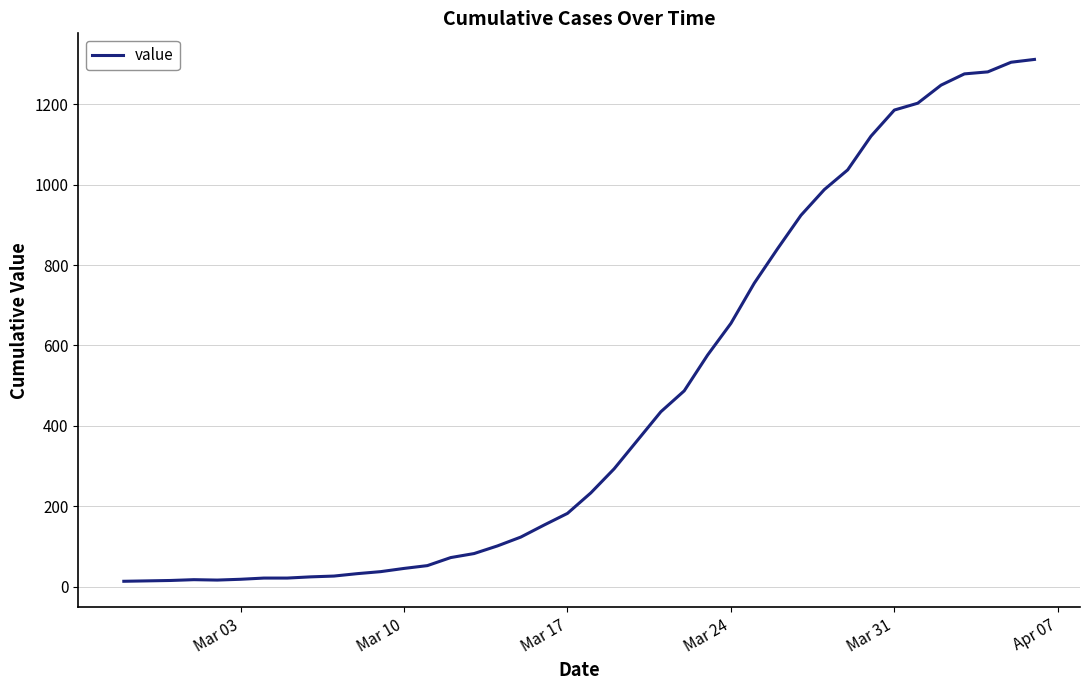

What is the difference between the maximum and minimum values?

1299